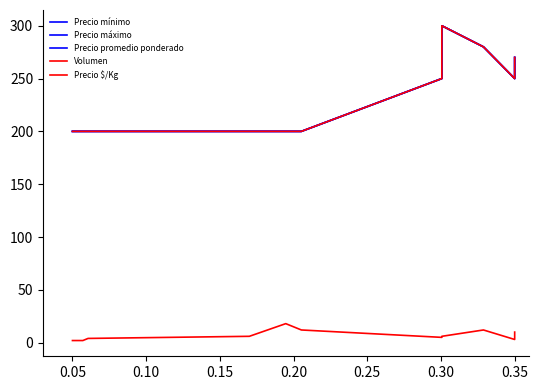

True or false: Precio máximo has more than 1 points higher than both neighbors.

False